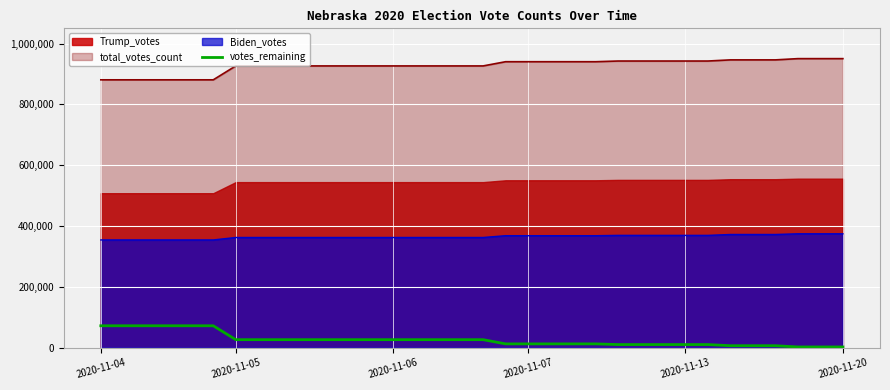

What position from the right is 12?

22